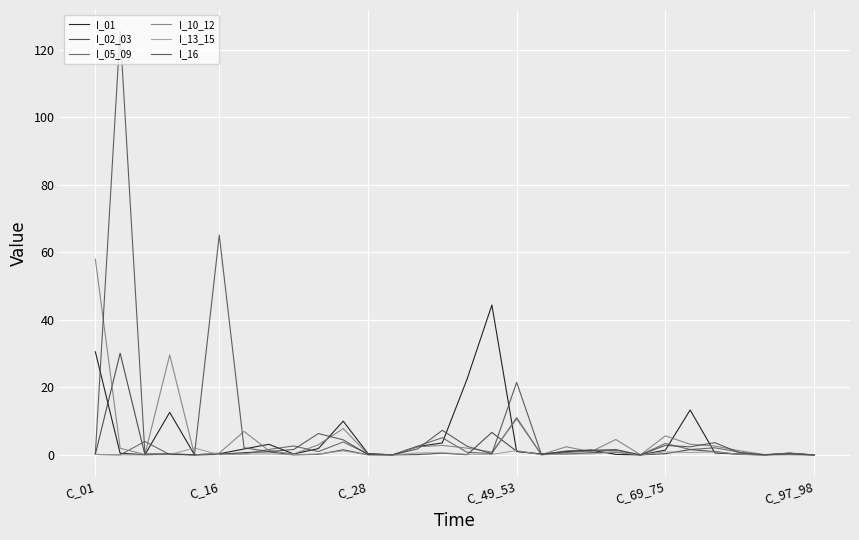

What are all the series names shown in the legend?

I_01, I_02_03, I_05_09, I_10_12, I_13_15, I_16